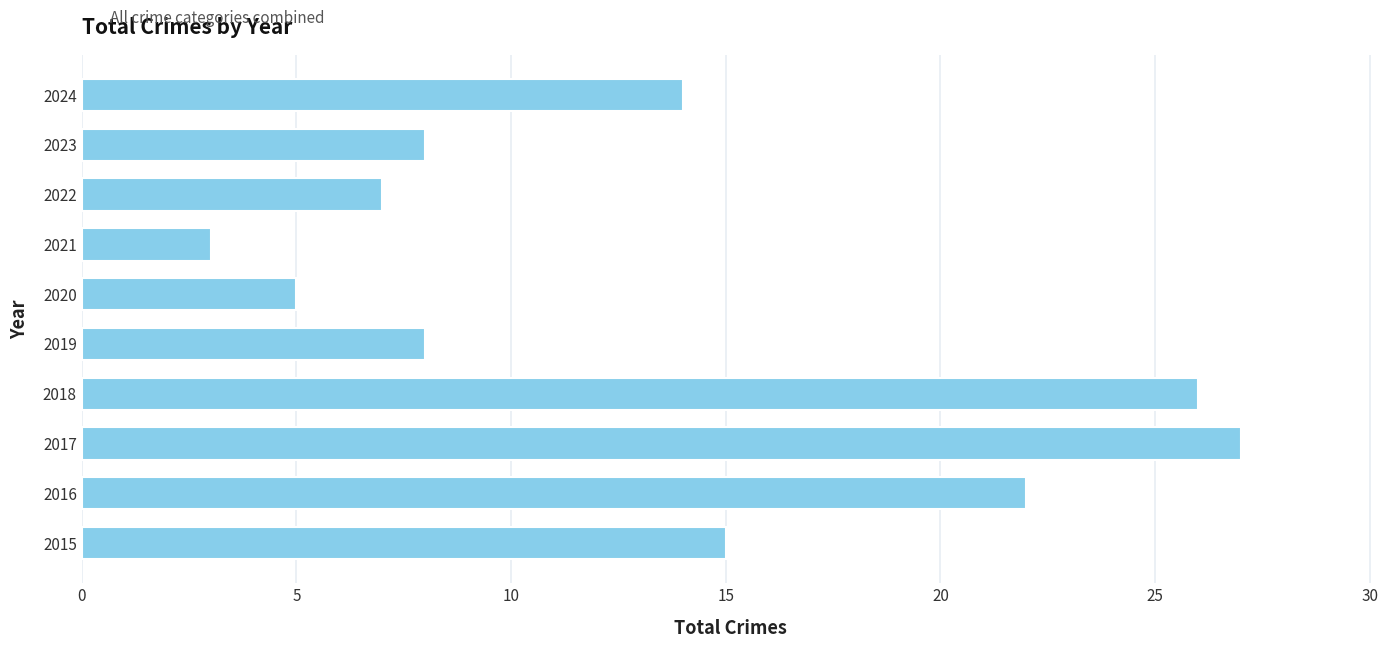

What is the sum of all values?

135